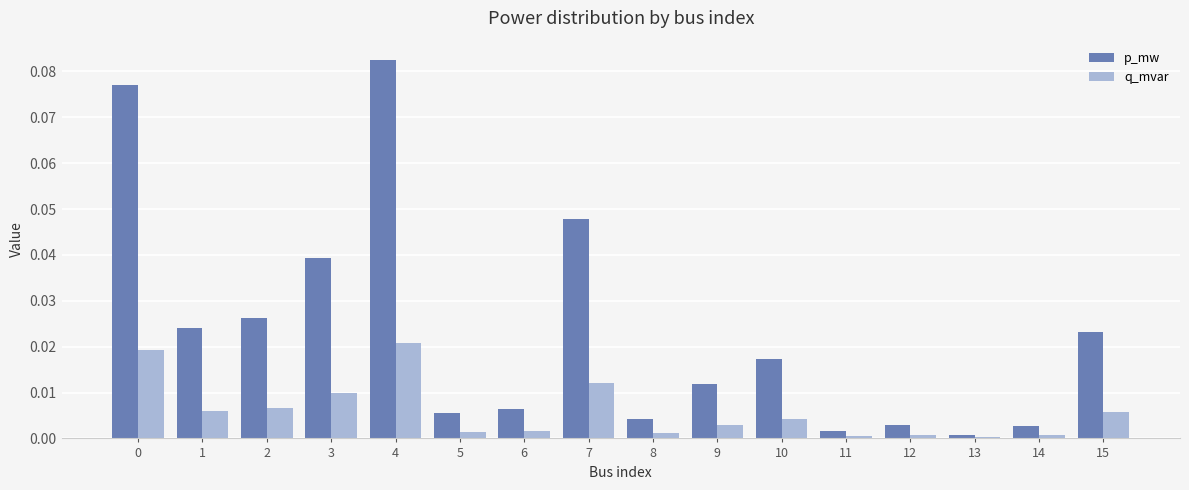

How many categories are shown in the chart?

16